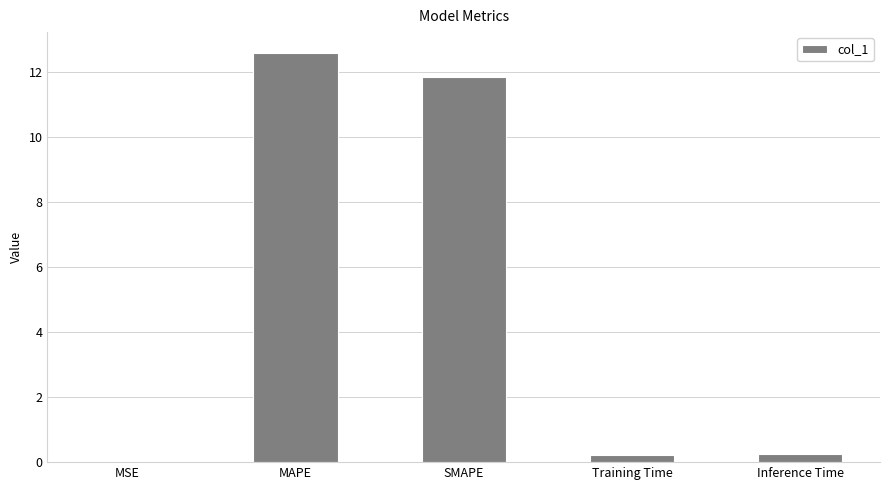

The value at SMAPE is 11.8. True or false?

True